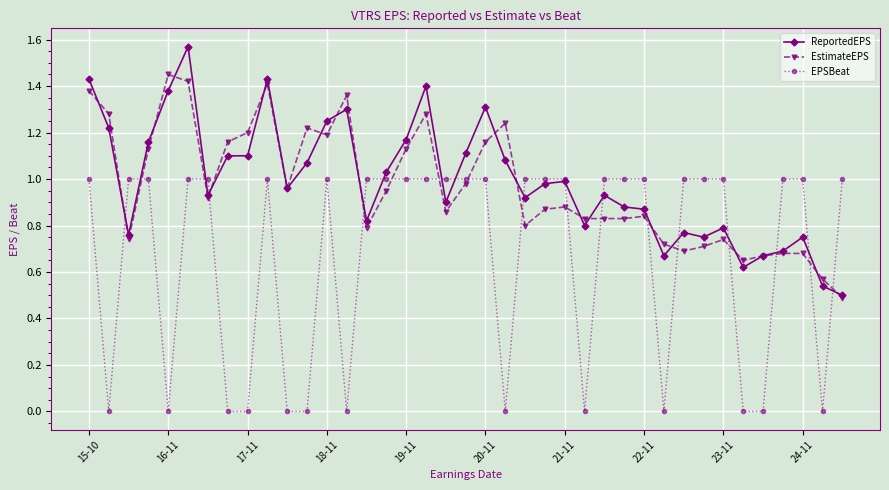

Rank the series by their maximum value, from lowest to highest.

EPSBeat, EstimateEPS, ReportedEPS